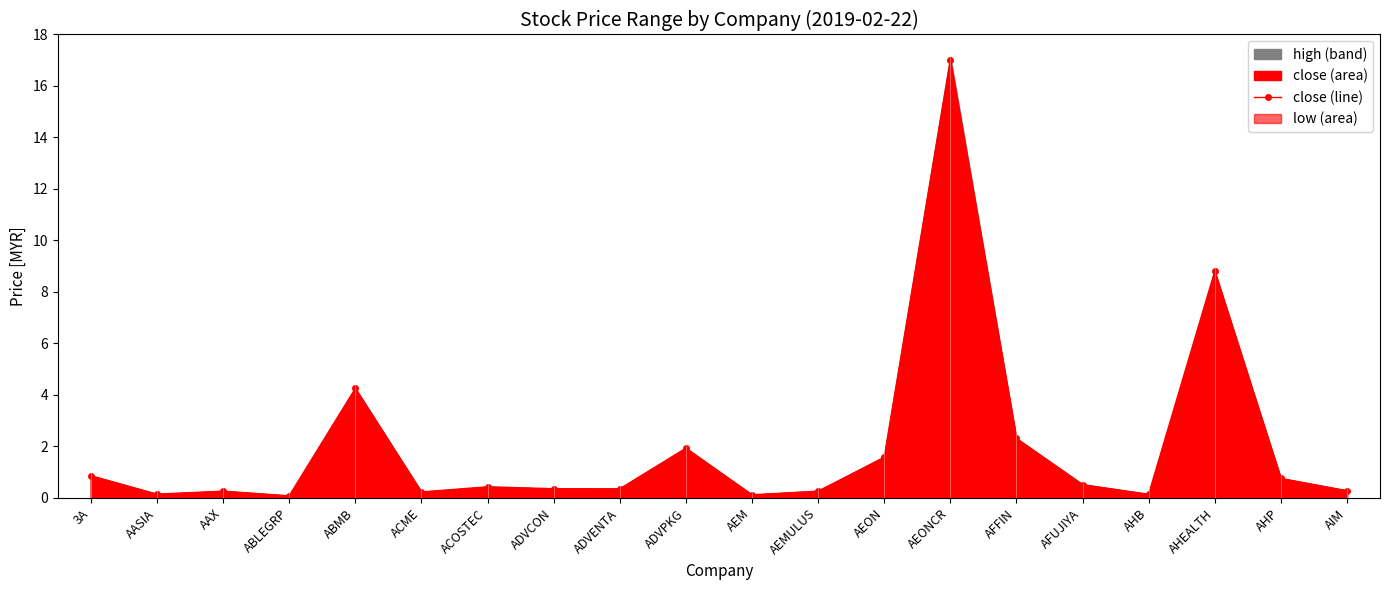

What is the label of the 7th point from the left?

ACOSTEC